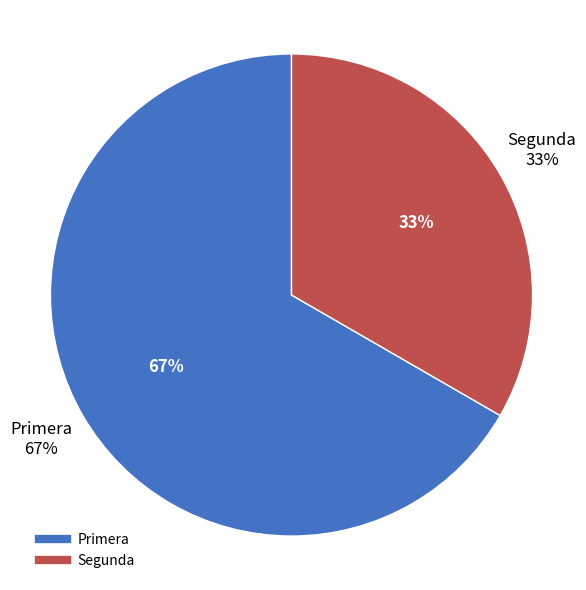

Approximately how many times larger is the value at Primera compared to Segunda?

2.0